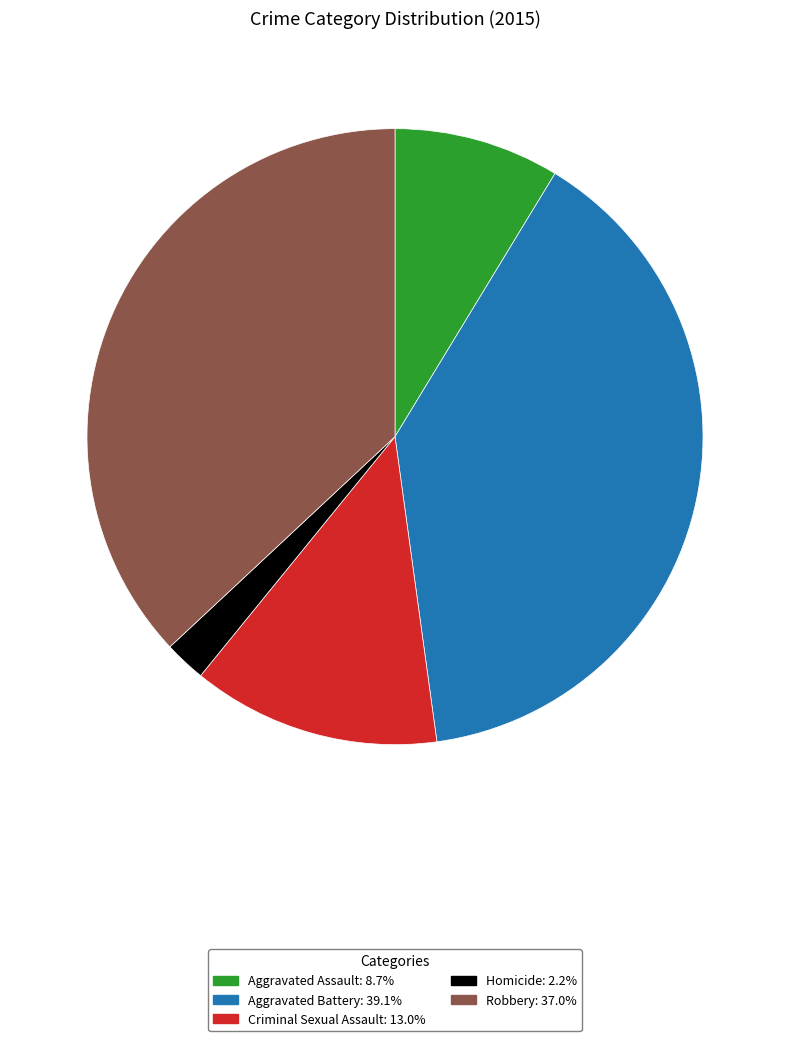

True or false: Aggravated Battery accounts for 32% of the total.

False